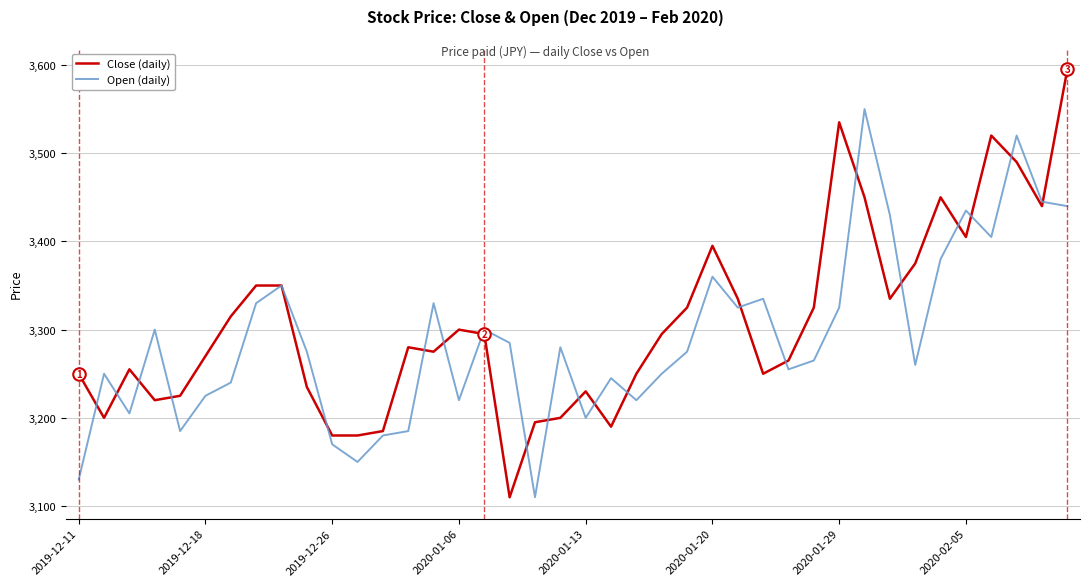

Which series has the largest range (max minus min)?

Close (daily)